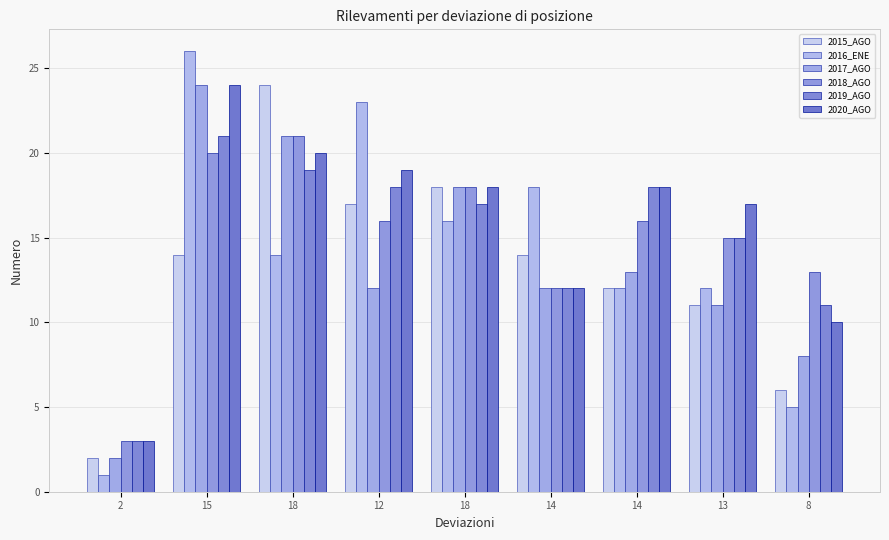

What is the label of the 8th bar from the left?

13